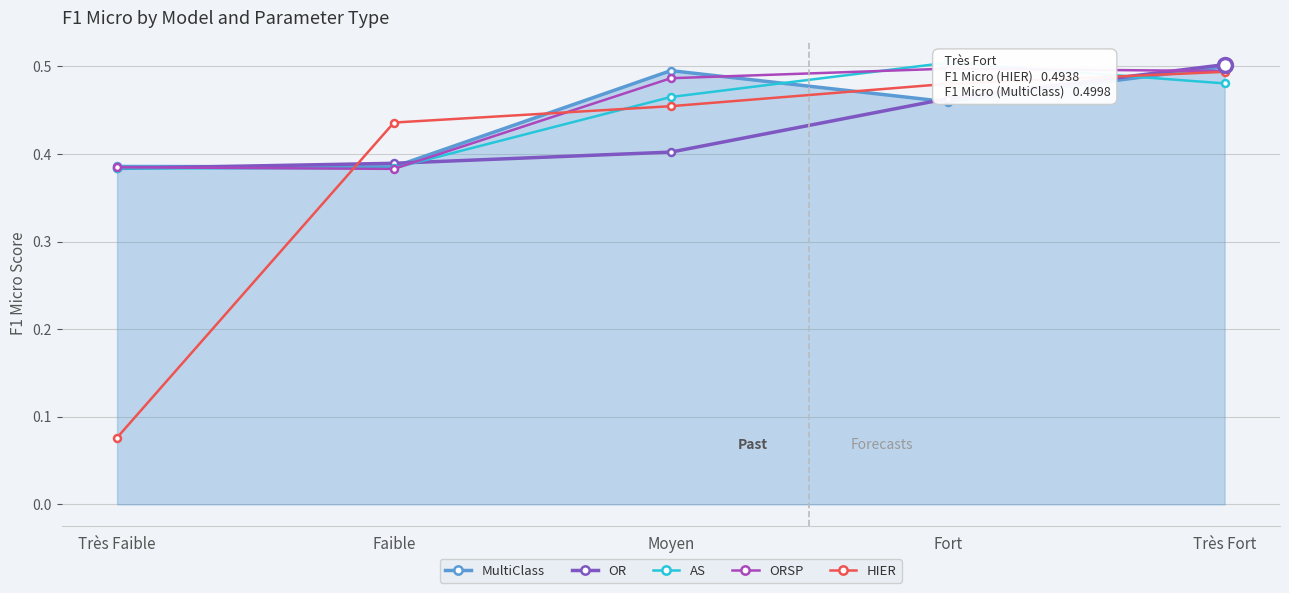

The value of MultiClass at Très Fort is 0.5. True or false?

True